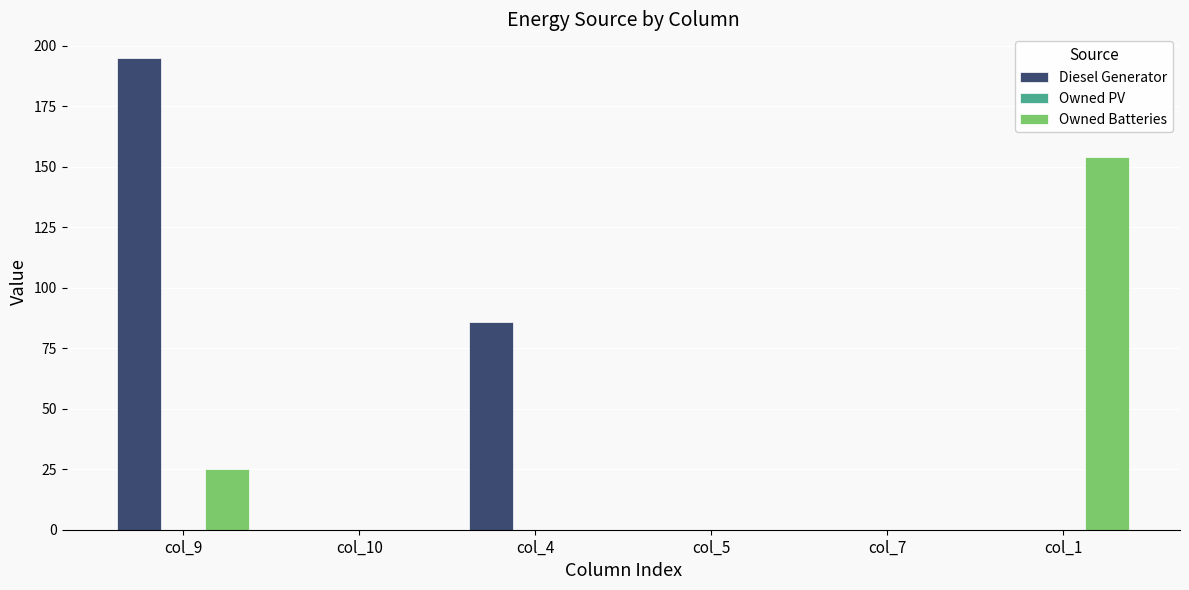

Reading right to left, what are all the values shown in this chart?

Diesel Generator: col_1=0	col_7=0	col_5=0	col_4=86	col_10=0	col_9=195
Owned Batteries: col_1=154	col_7=0	col_5=0	col_4=0	col_10=0	col_9=25